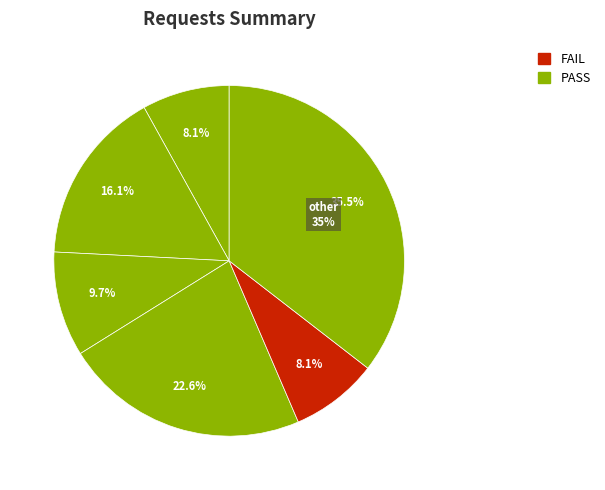

How many slices are in this pie chart?

6